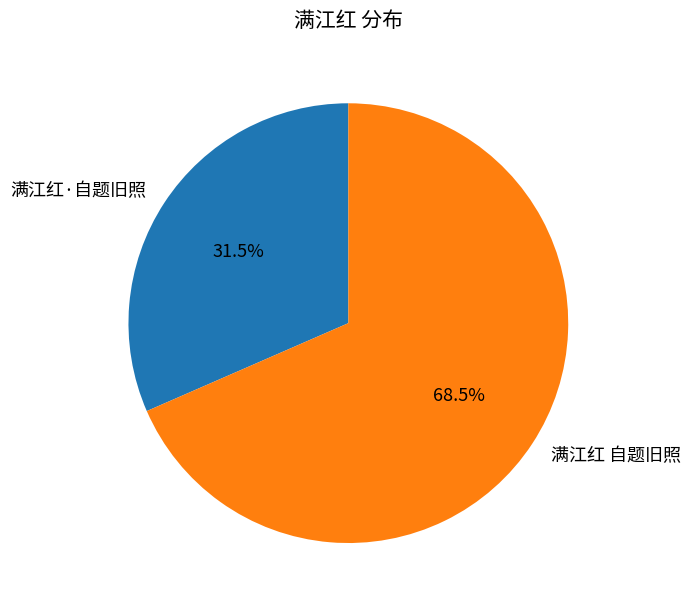

Which has a higher value, 满江红 自题旧照 or 满江红·自题旧照?

满江红 自题旧照